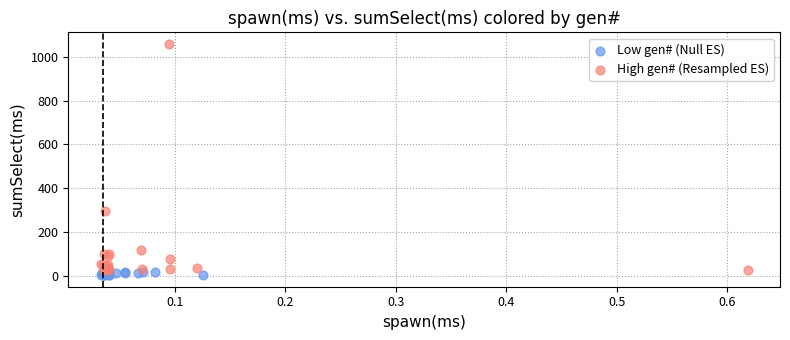

Which series reaches the minimum Y coordinate?

Low gen# (Null ES)